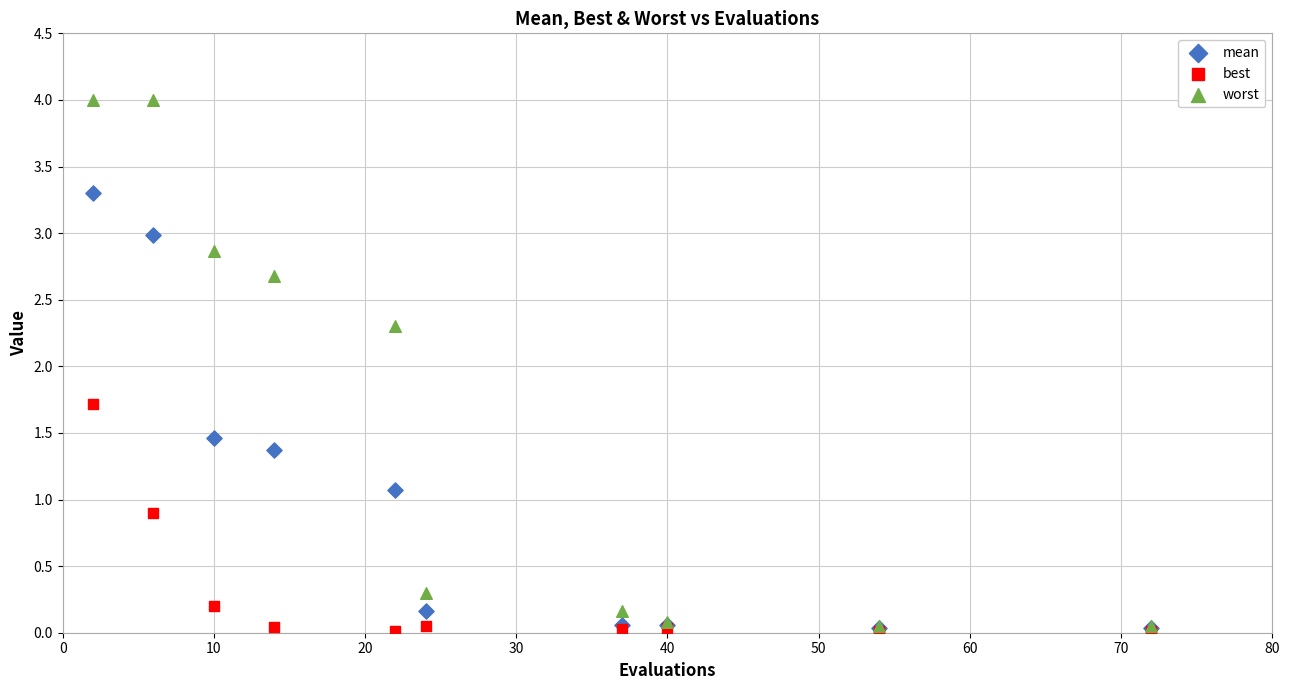

Which series has the widest spread of Y values?

worst